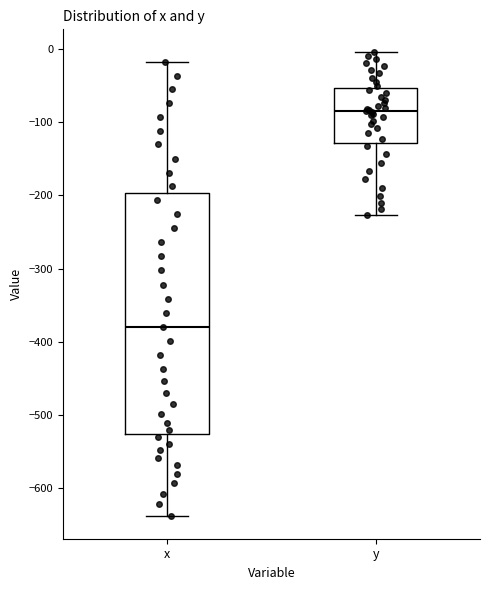

Where does the upper whisker of the box for y end on the y-axis? The values are not printed on the chart, so give them approximately, as read against the axis.

0